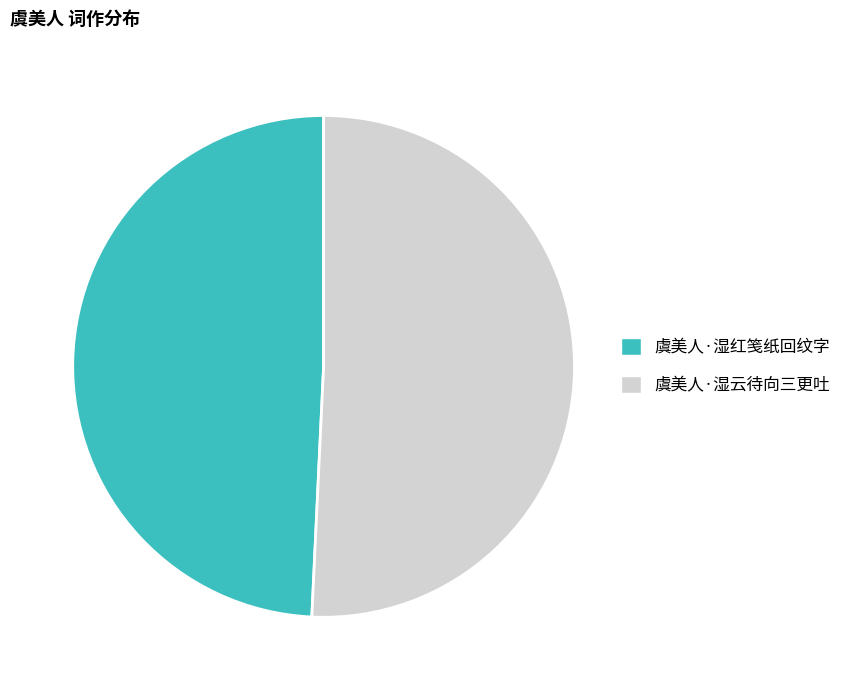

Which slice is the largest?

虞美人·湿云待向三更吐